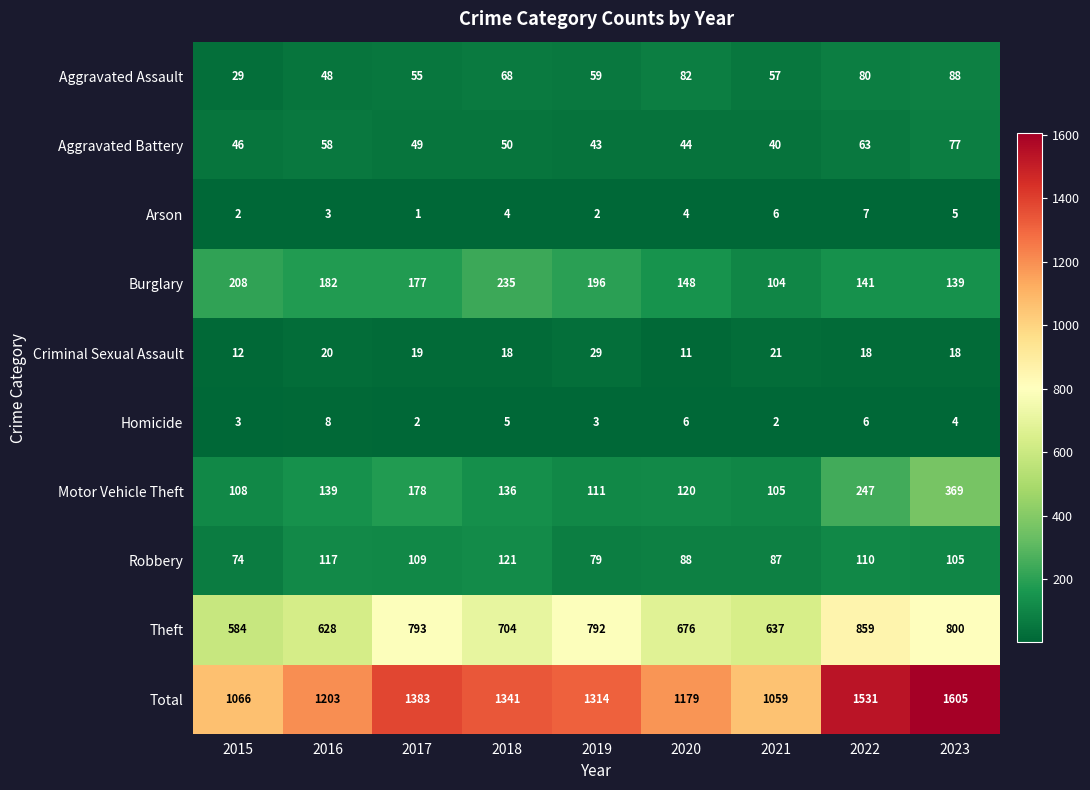

Which series has the largest total across all categories?

Total